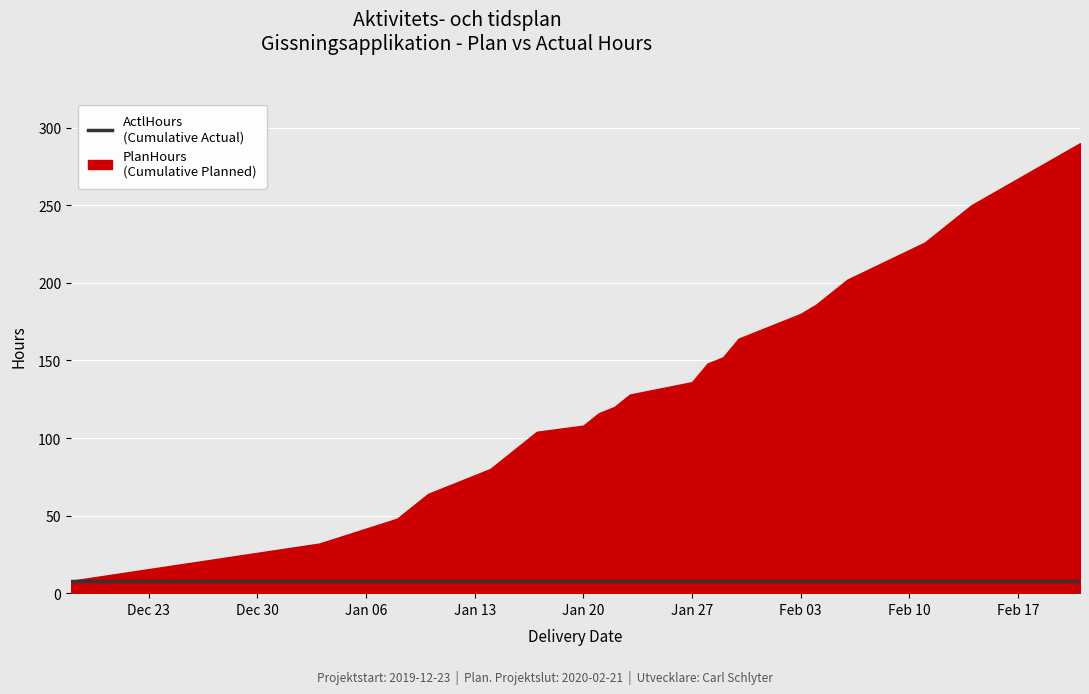

True or false: PlanHours and ActlHours intersect in this chart.

False